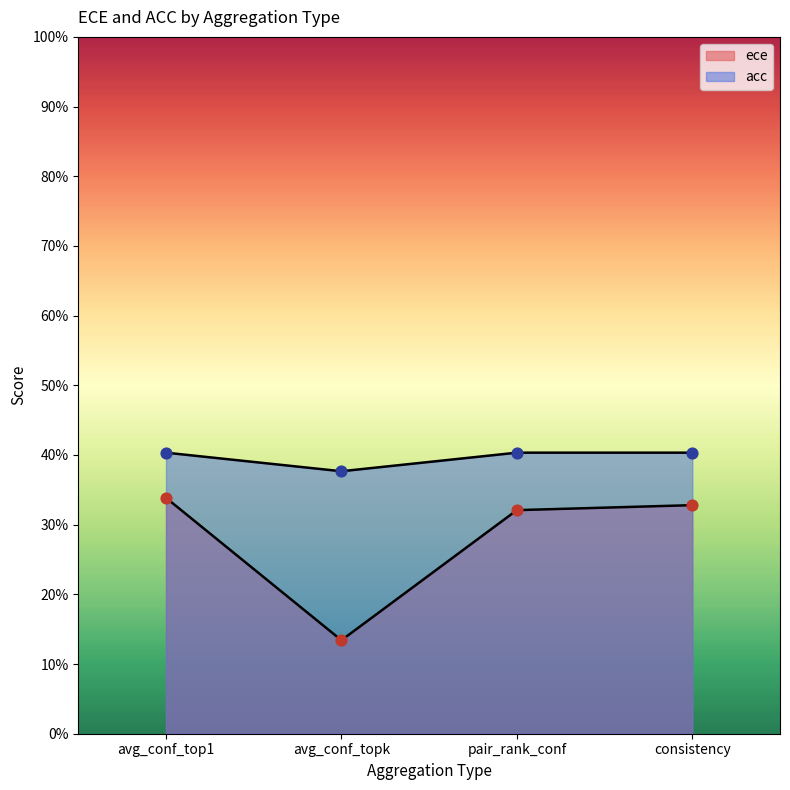

At how many categories does at least one series exceed 0?

4